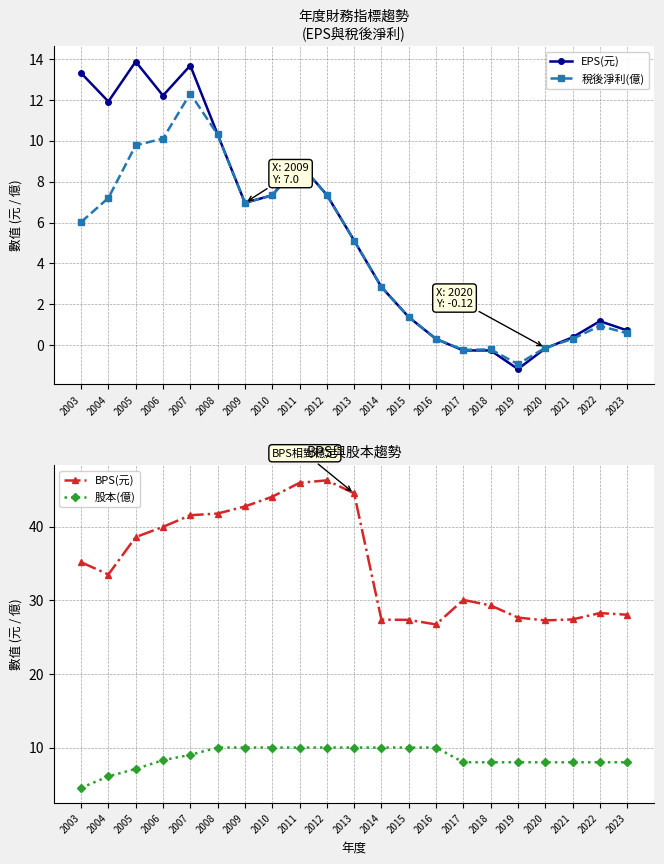

Is the value of BPS(元) at 2016 greater than the value of 股本(億) at 2020?

Yes